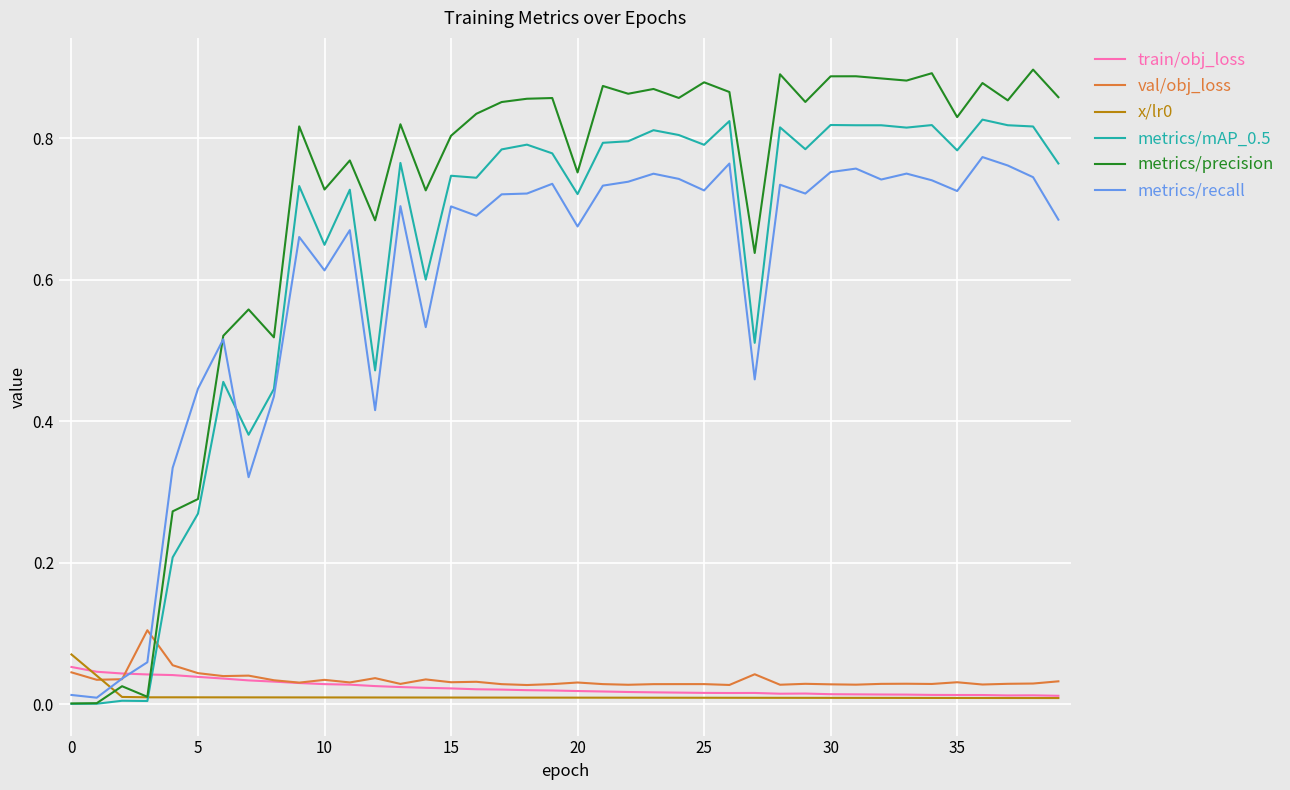

List the series in order of their peak value, lowest first.

train/obj_loss, x/lr0, val/obj_loss, metrics/recall, metrics/mAP_0.5, metrics/precision